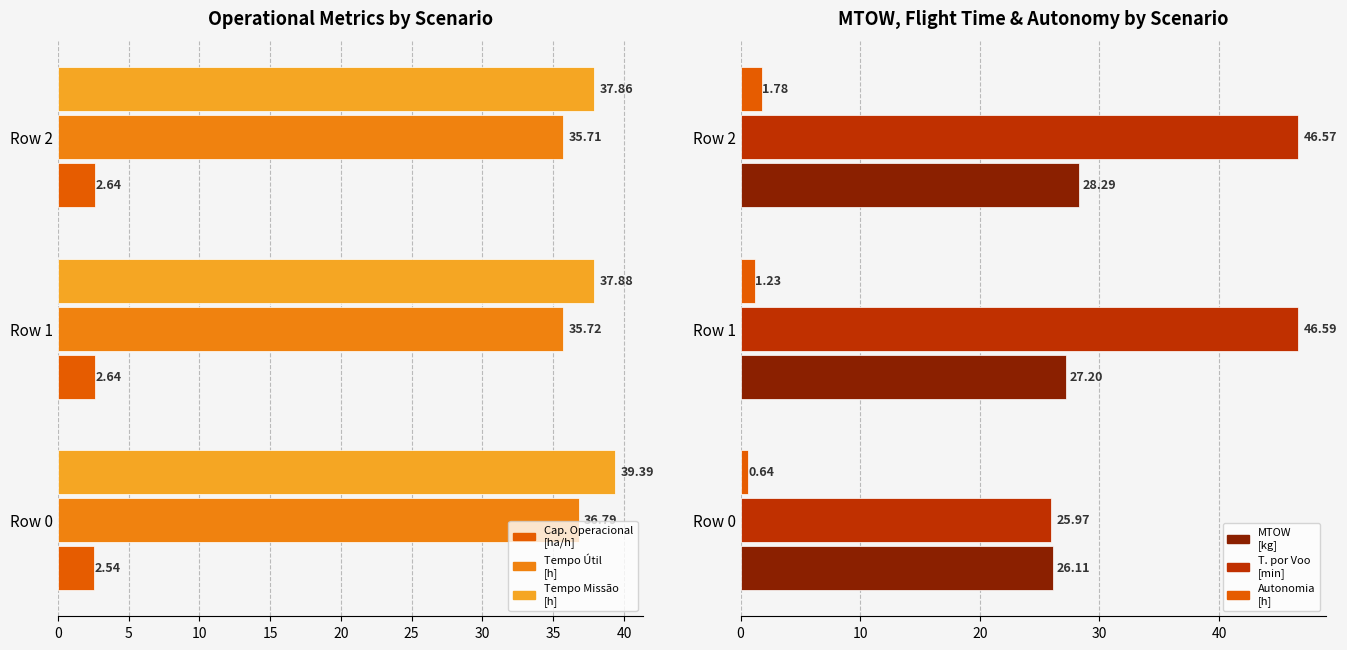

How many values in the MTOW
[kg] series are below 27?

1